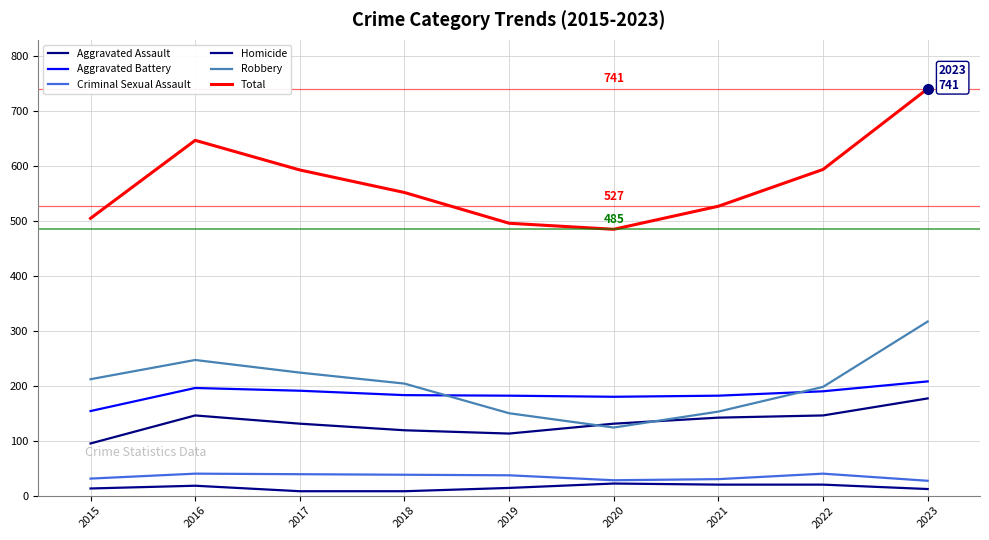

List the series in order of their peak value, highest first.

Total, Robbery, Aggravated Battery, Aggravated Assault, Criminal Sexual Assault, Homicide